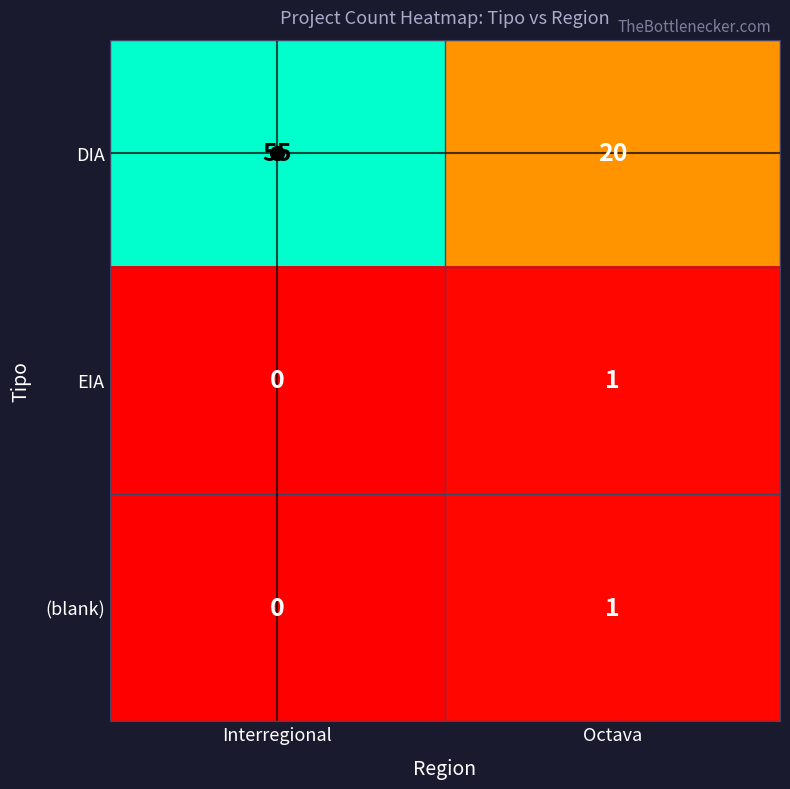

Which series has the widest spread of values?

DIA